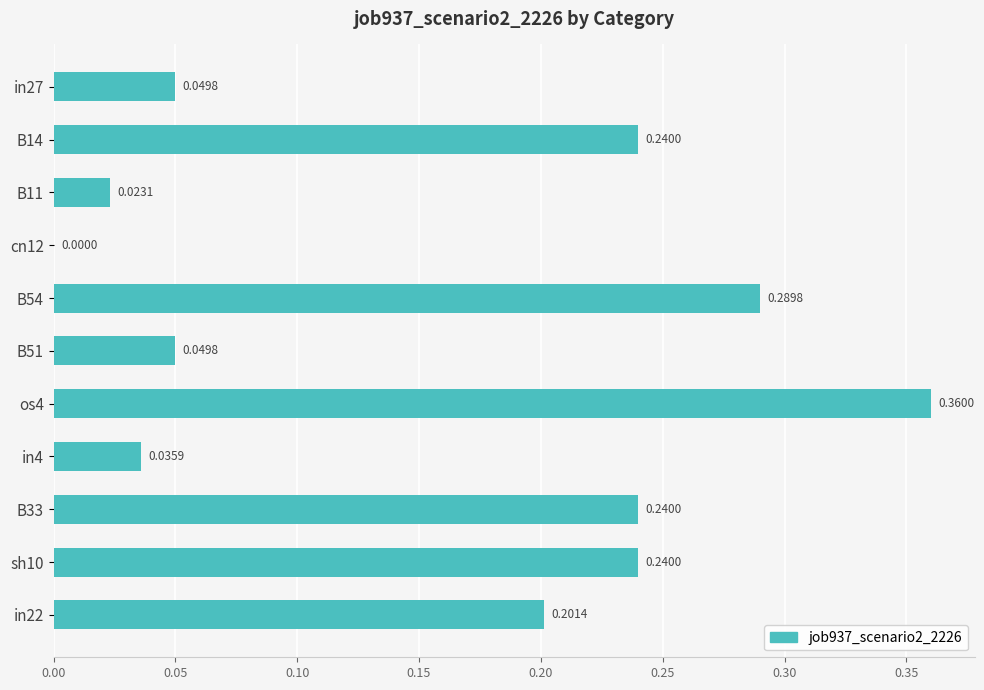

At which category does the chart reach its peak across all series?

os4